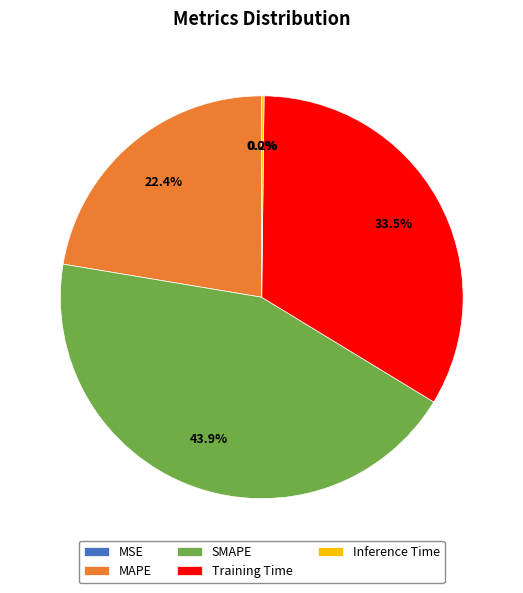

Does Training Time account for over 50% of the chart?

No